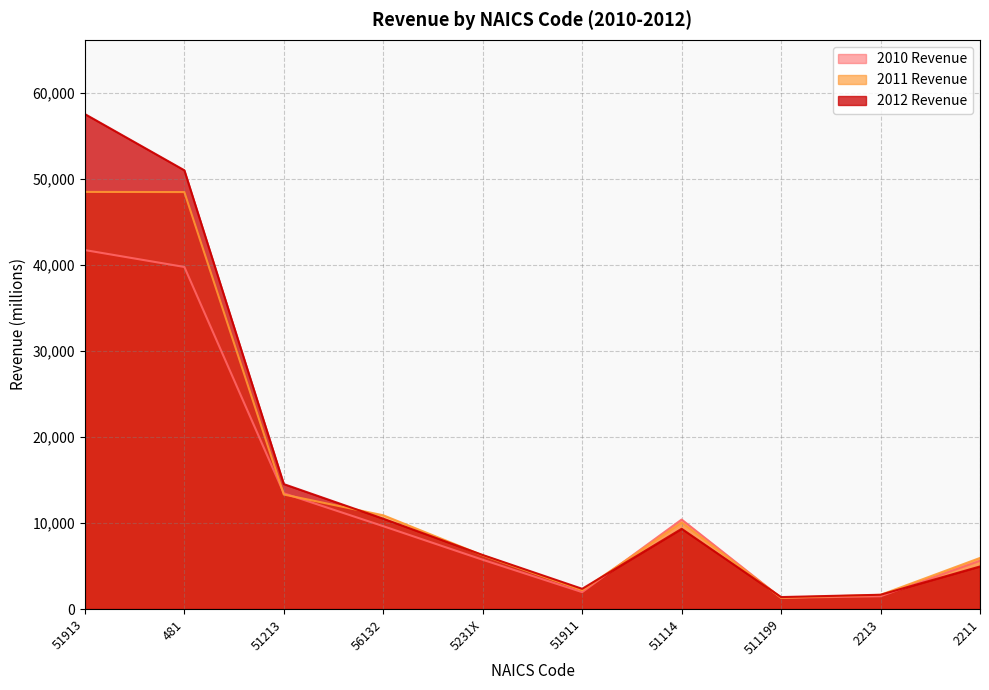

What is the difference between the second highest and minimum values in the 2011 Revenue series?

47161